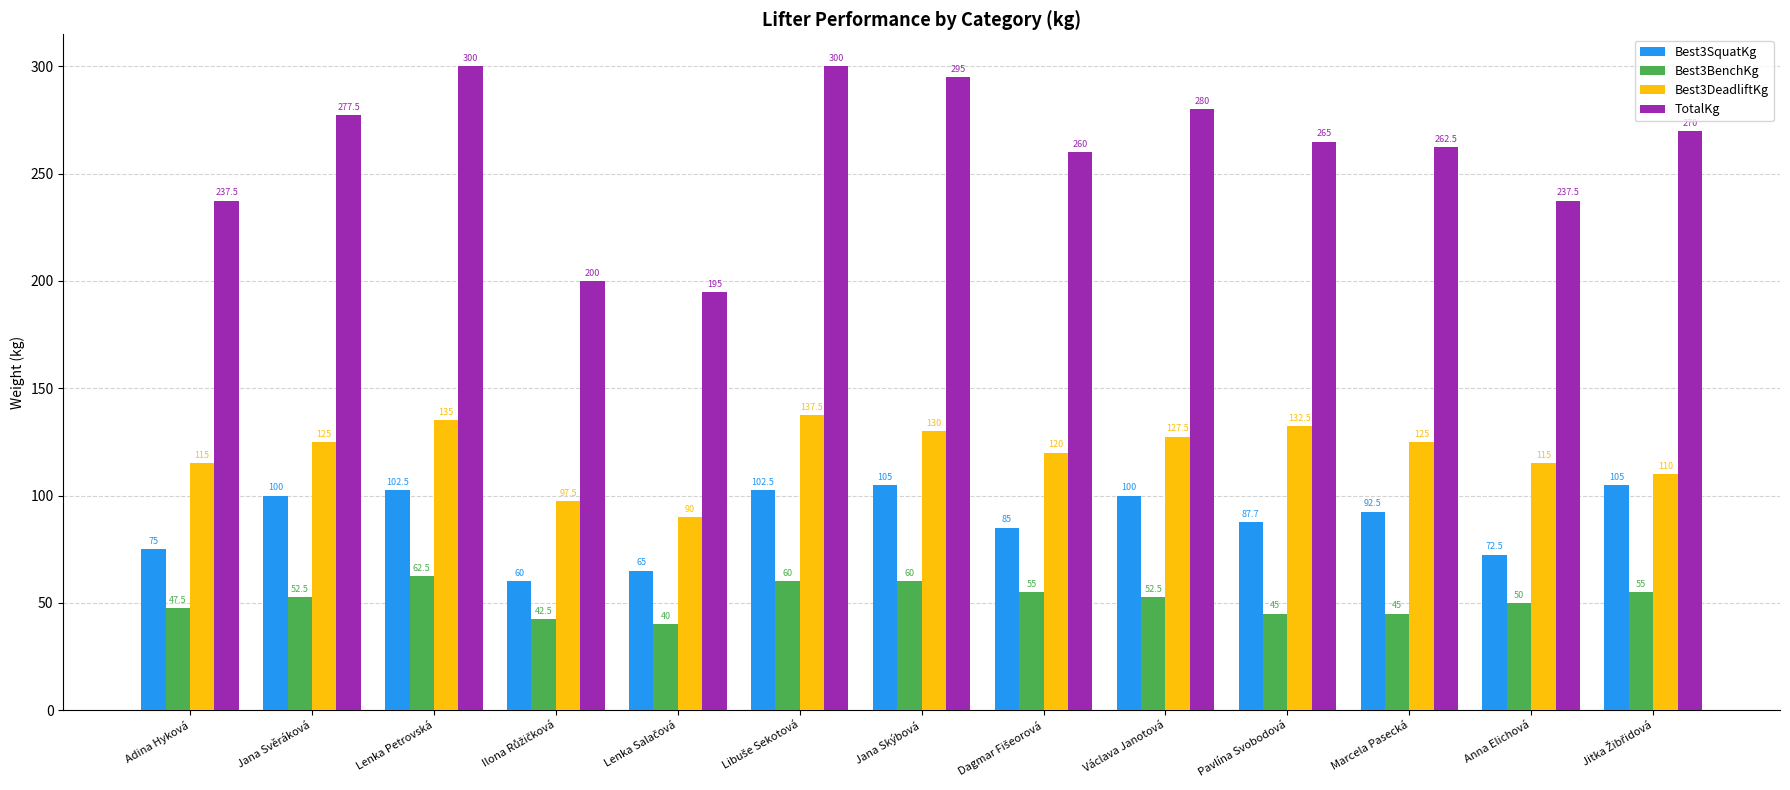

What is the difference between the highest and lowest values at Pavlína Svobodová?

220.0